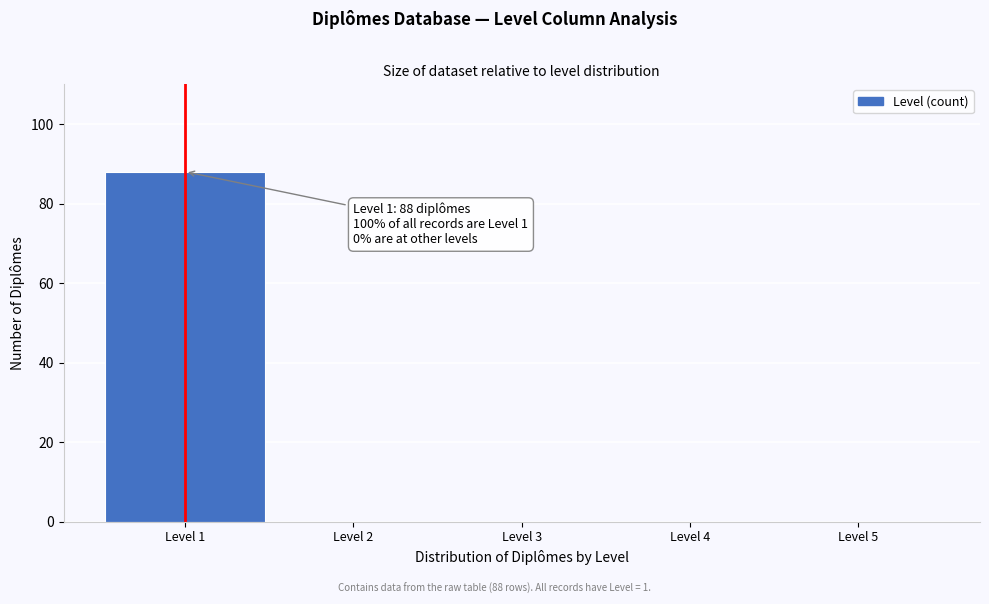

Reading left to right, what are all the values shown in this chart?

Level 1=88	Level 2=0	Level 3=0	Level 4=0	Level 5=0